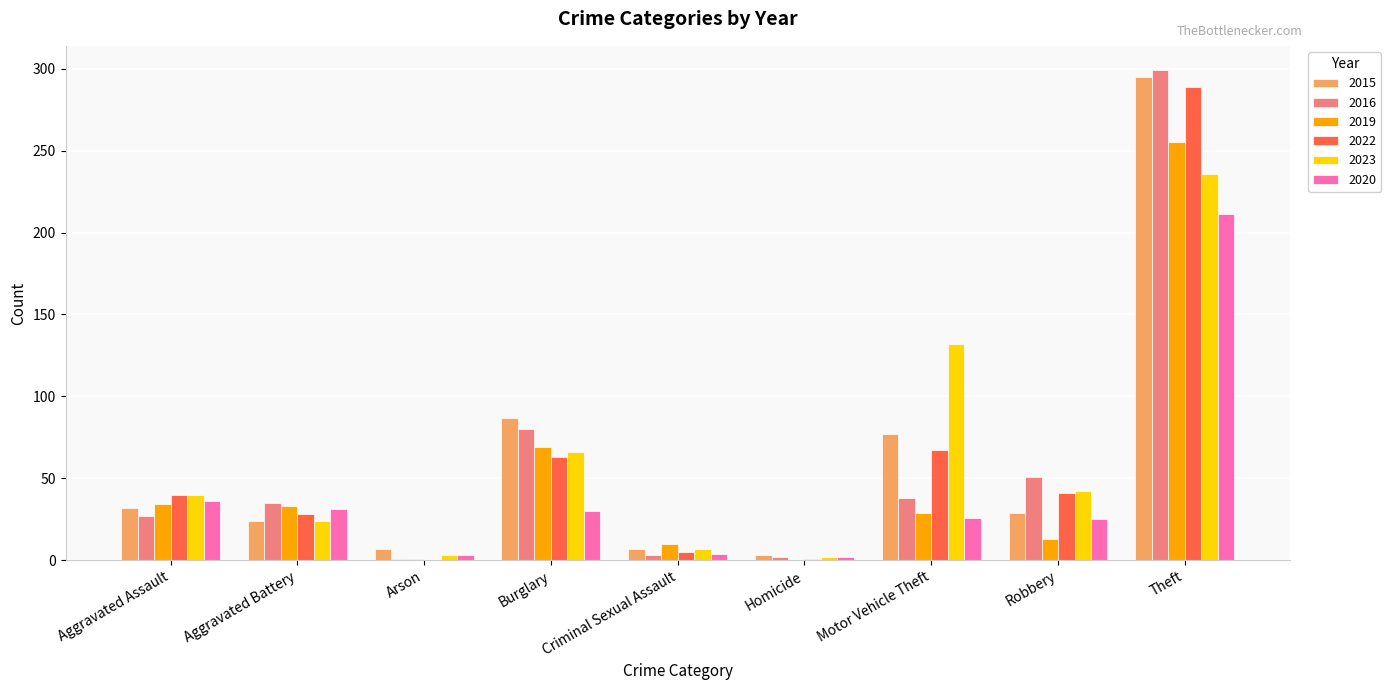

What are all the series names shown in the legend?

2015, 2016, 2019, 2022, 2023, 2020